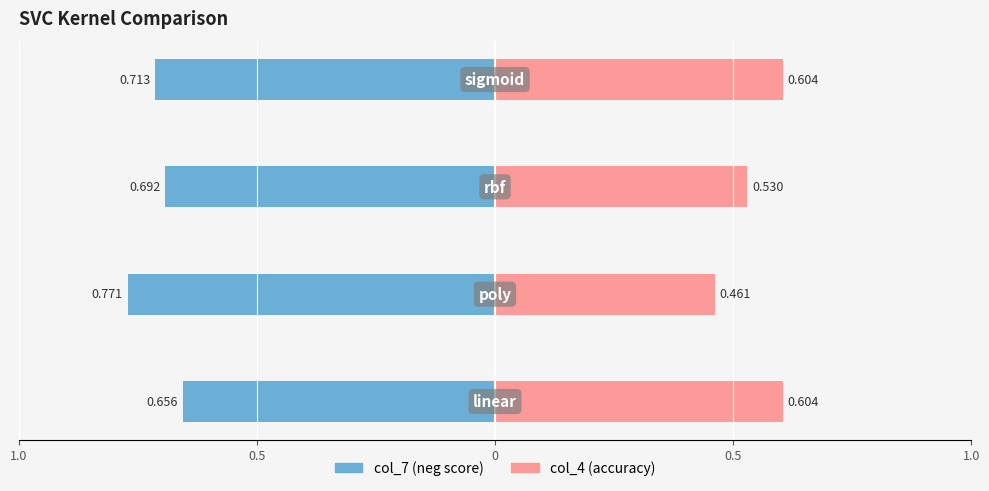

Which series has the widest spread of values?

col_4